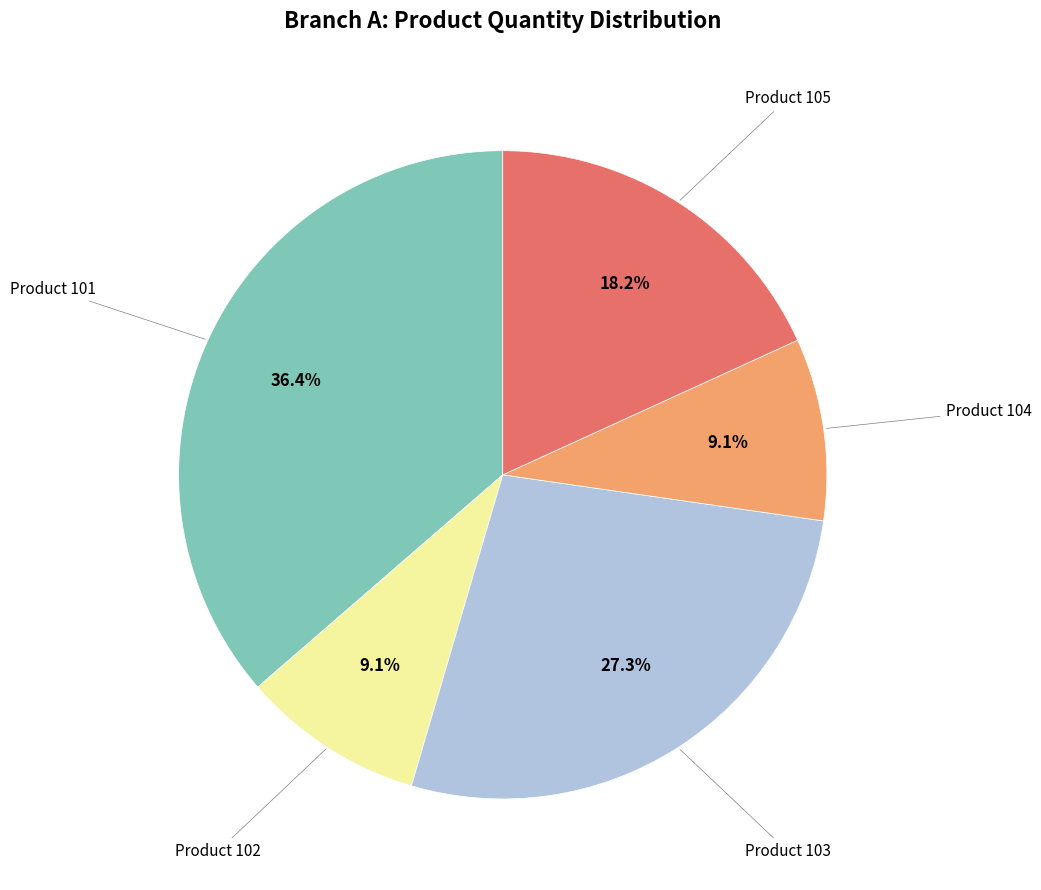

What portion of the pie excludes Product 102?

90.9%